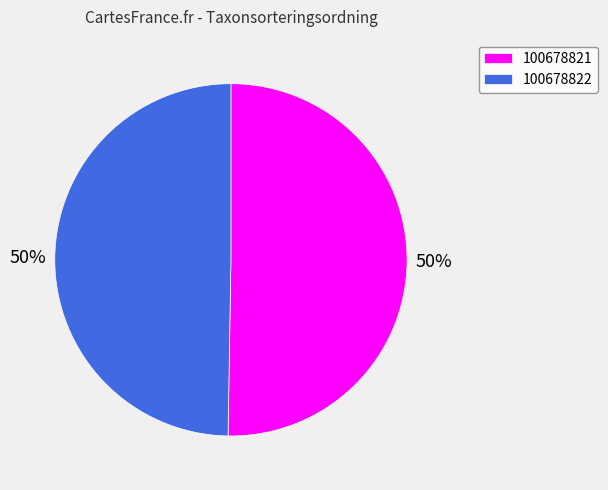

Which slice is the largest?

100678821